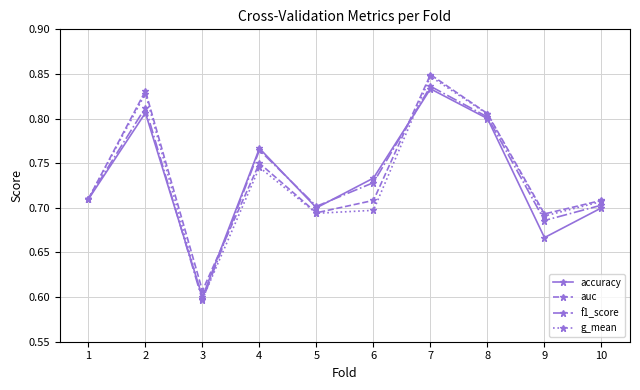

How many interior local valleys does the g_mean series have?

3